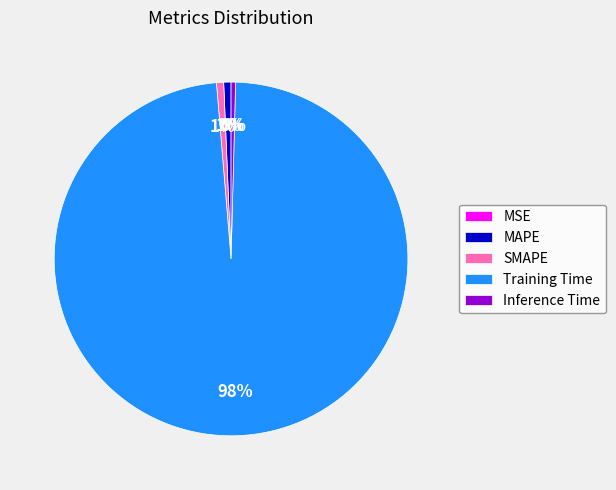

What is the largest slice in the pie chart?

Training Time